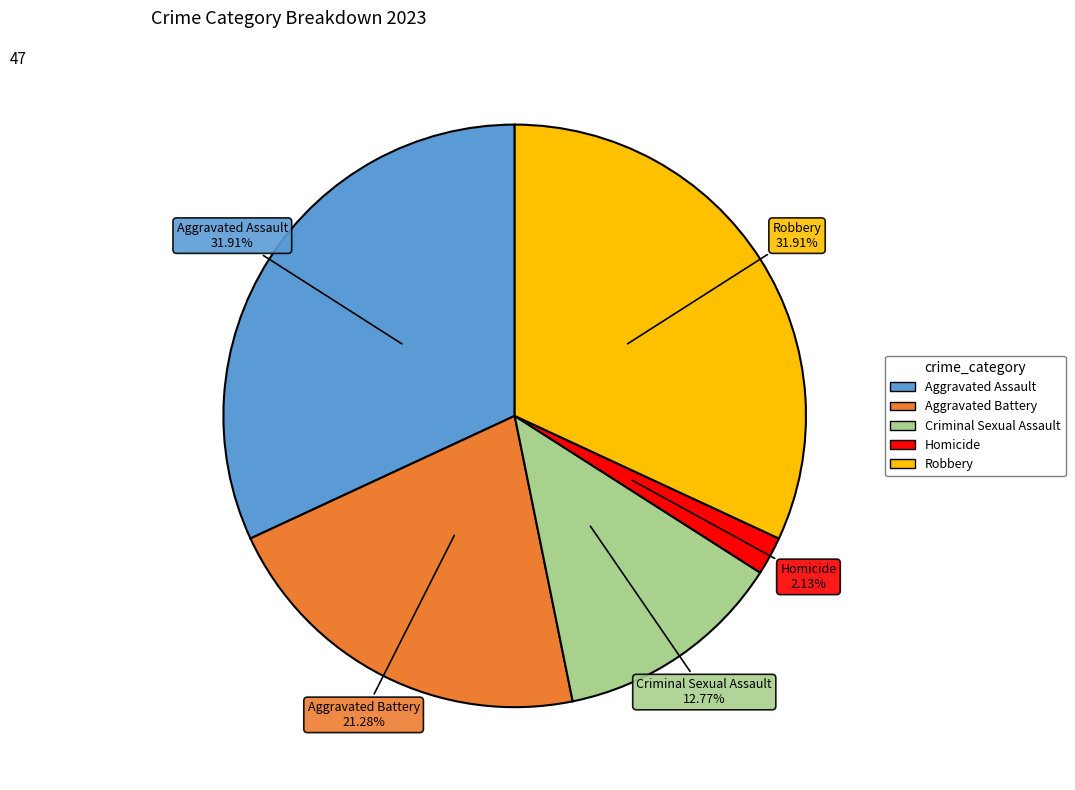

Do Criminal Sexual Assault and Aggravated Battery together represent more than half of the pie?

No